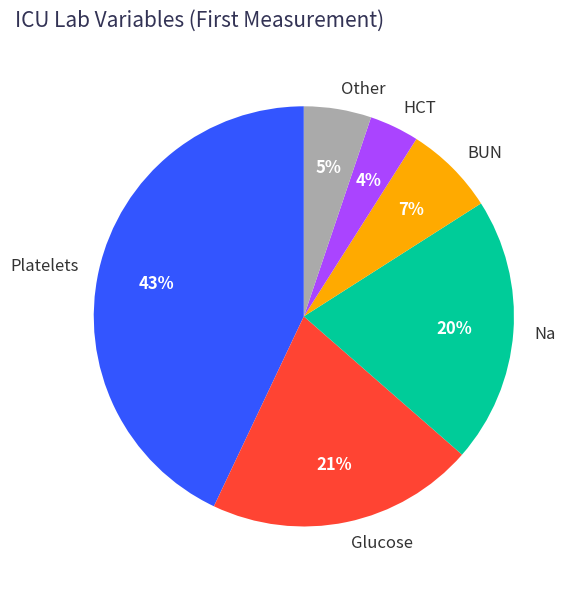

Which category has the smallest portion of the pie?

HCT